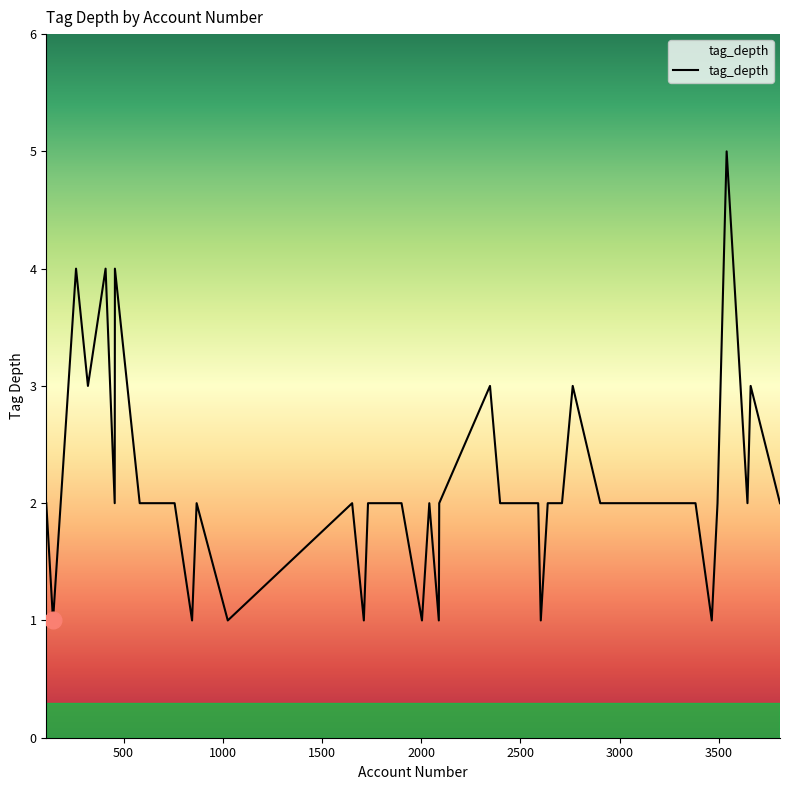

What is the difference between the maximum and minimum values?

4